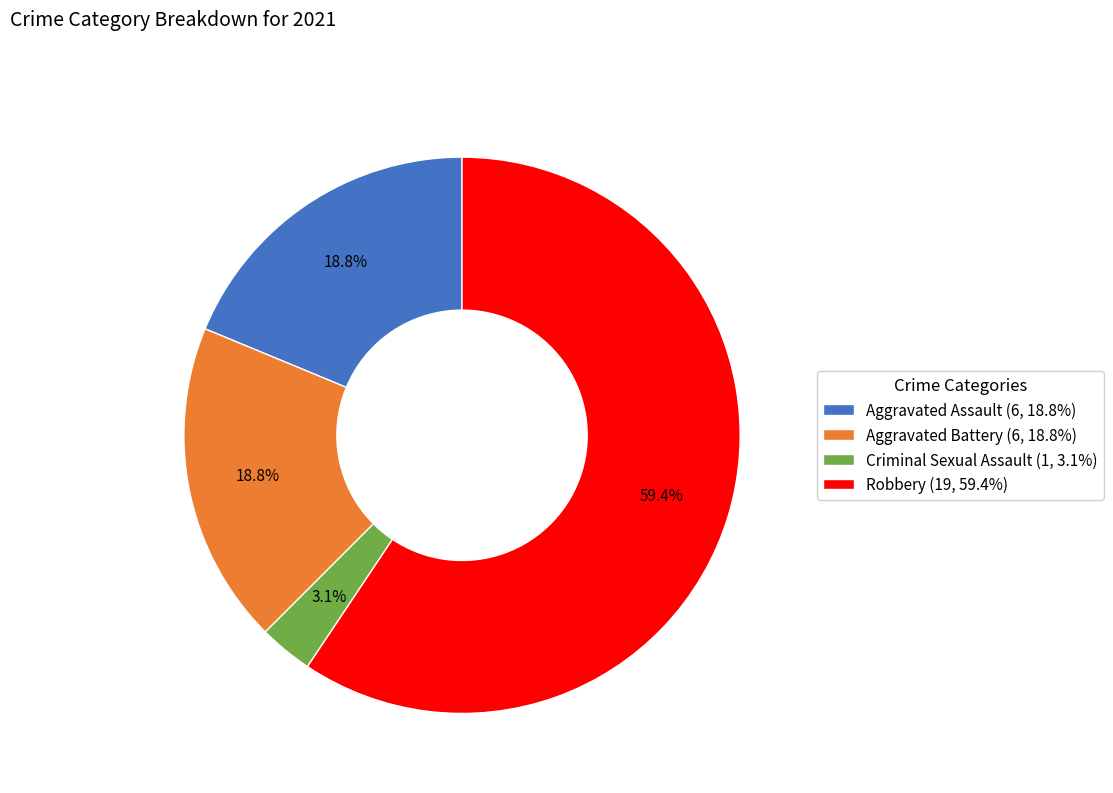

Count the number of slices in the pie.

4